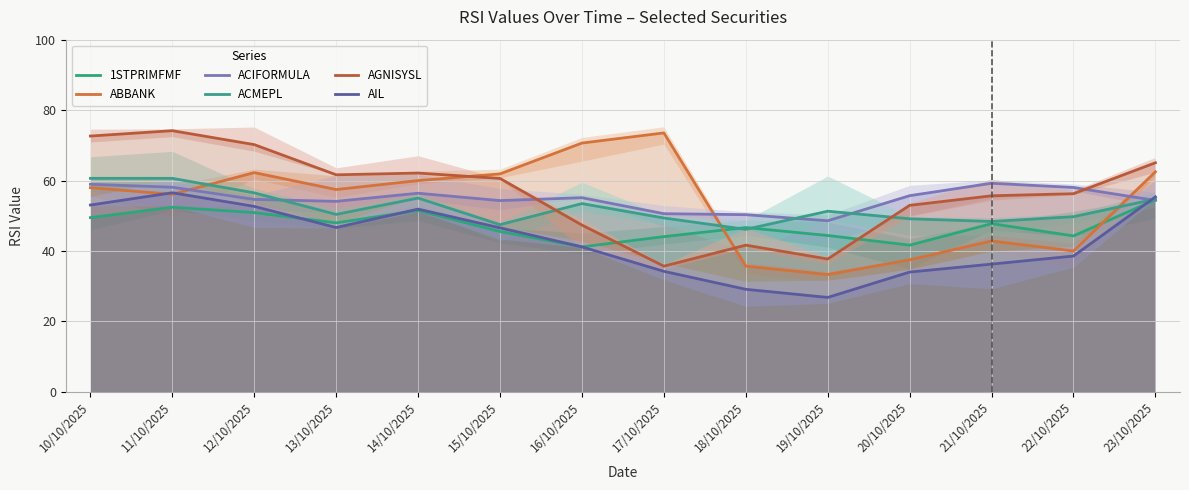

What is the greatest value displayed?

74.2